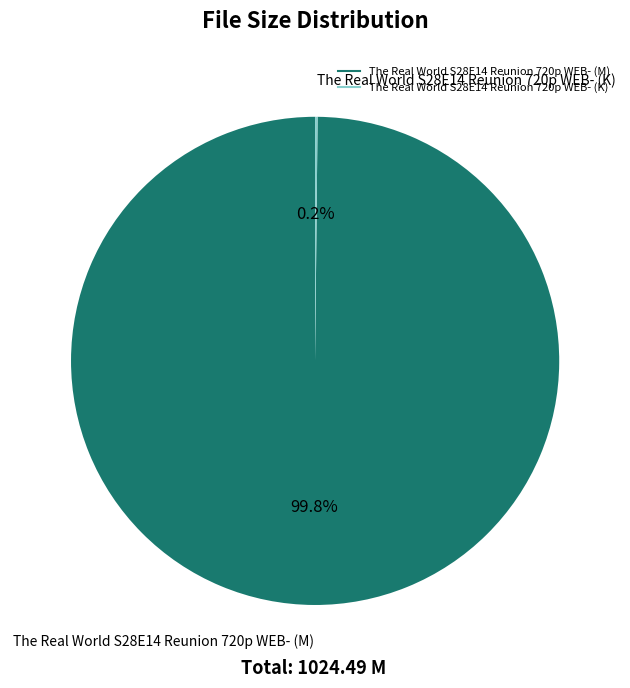

Which slice represents more than half of the pie?

The Real World S28E14 Reunion 720p WEB- (M)